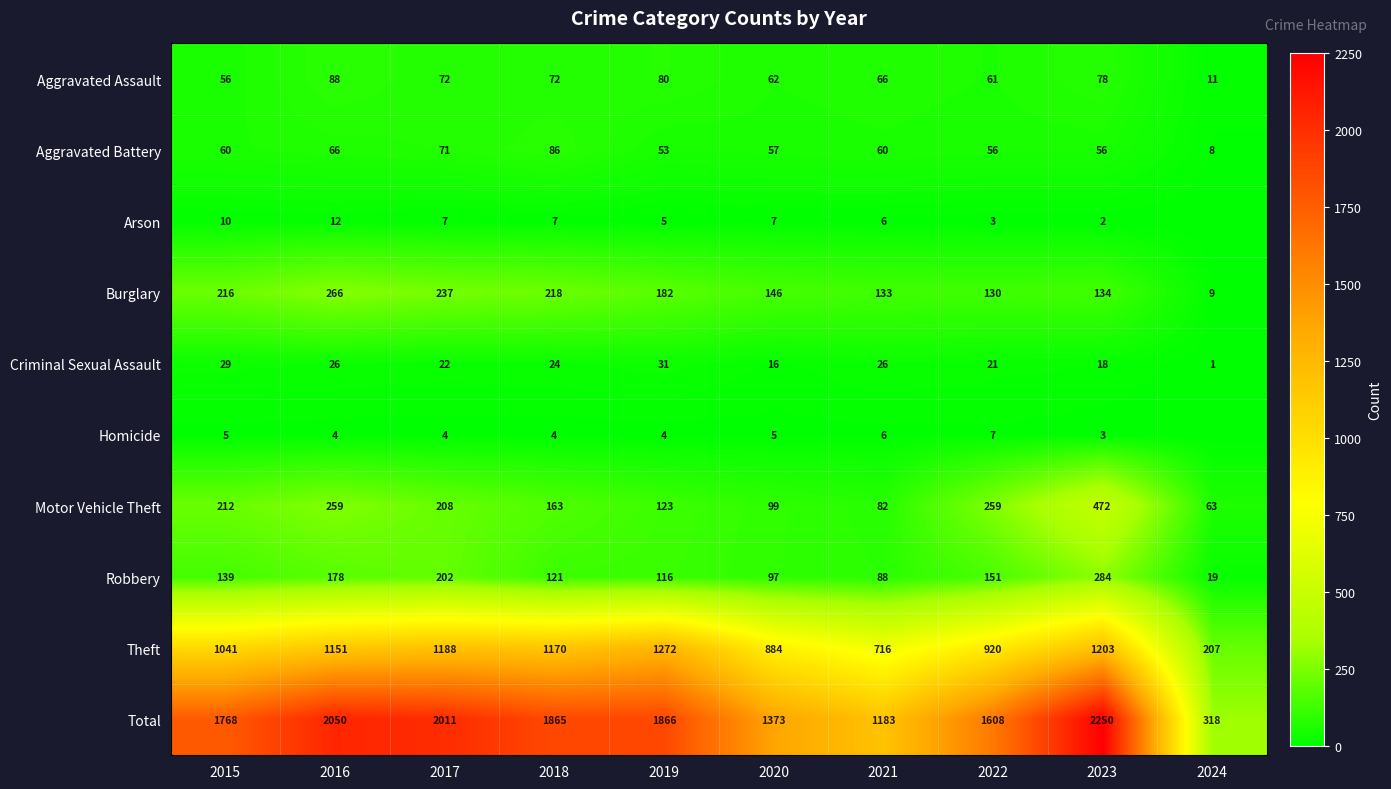

Is the value of Motor Vehicle Theft at 2017 greater than the value of Total at 2017?

No